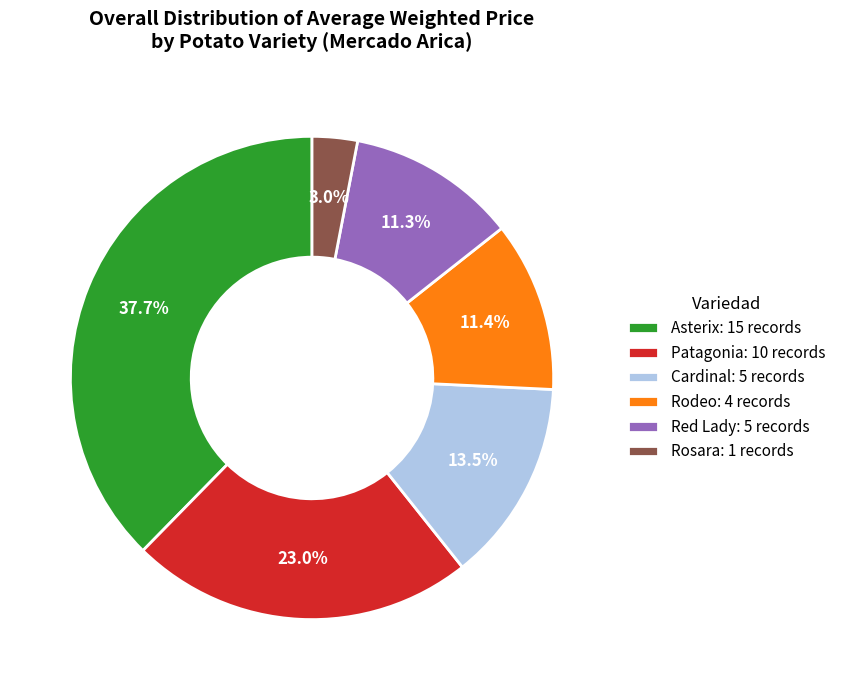

Do Rodeo: 4 records and Cardinal: 5 records together represent more than half of the pie?

No